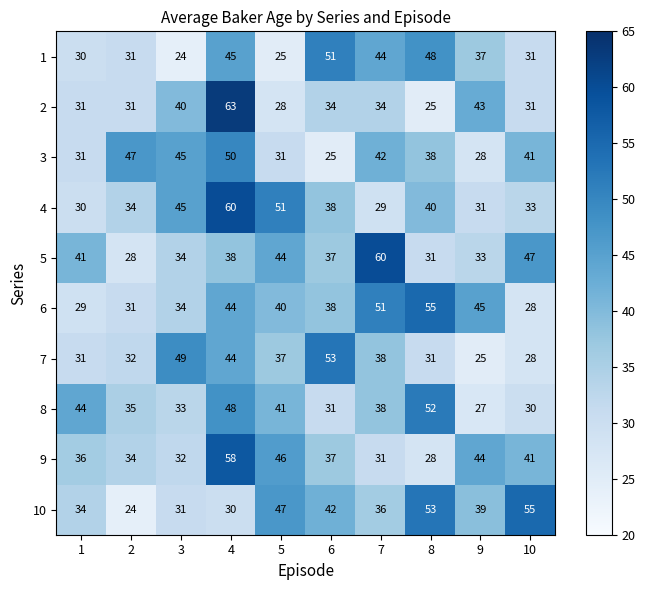

What is the greatest value displayed?

63